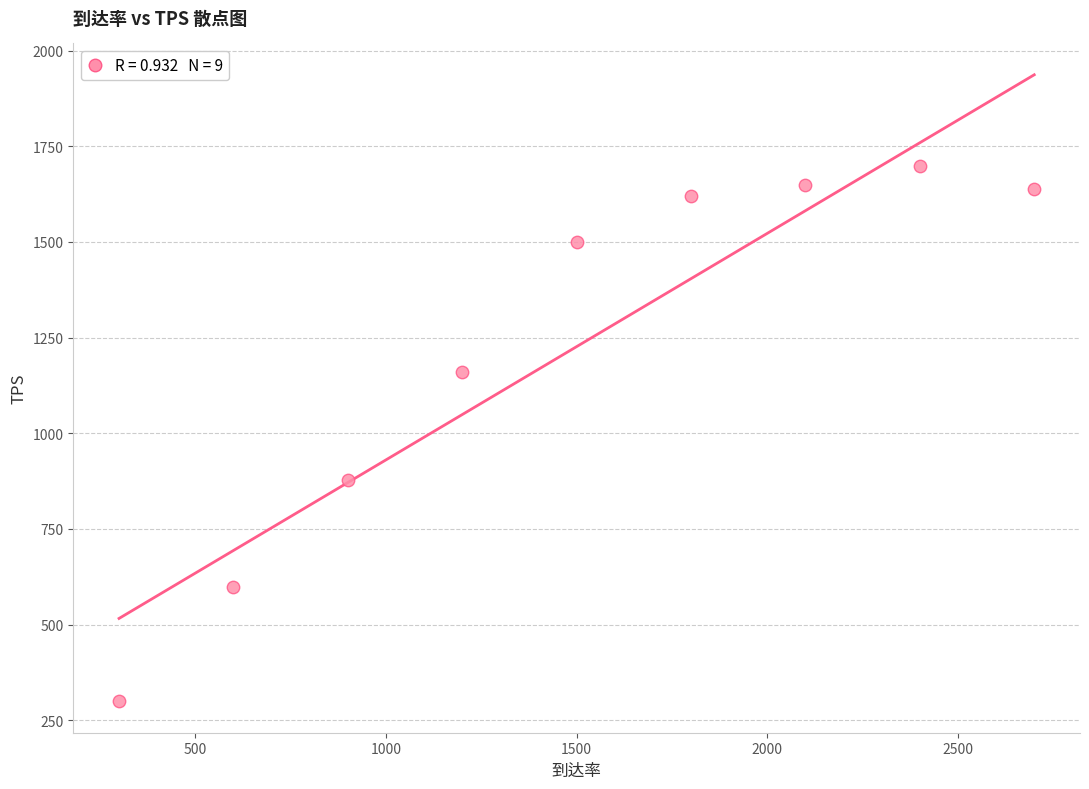

What Y value in the scatter plot is closest to 999?

876.7